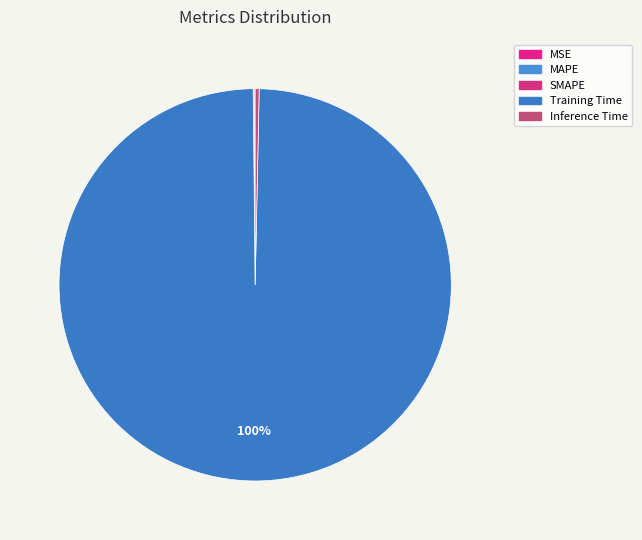

To the nearest percent, what is the average slice percentage?

20%